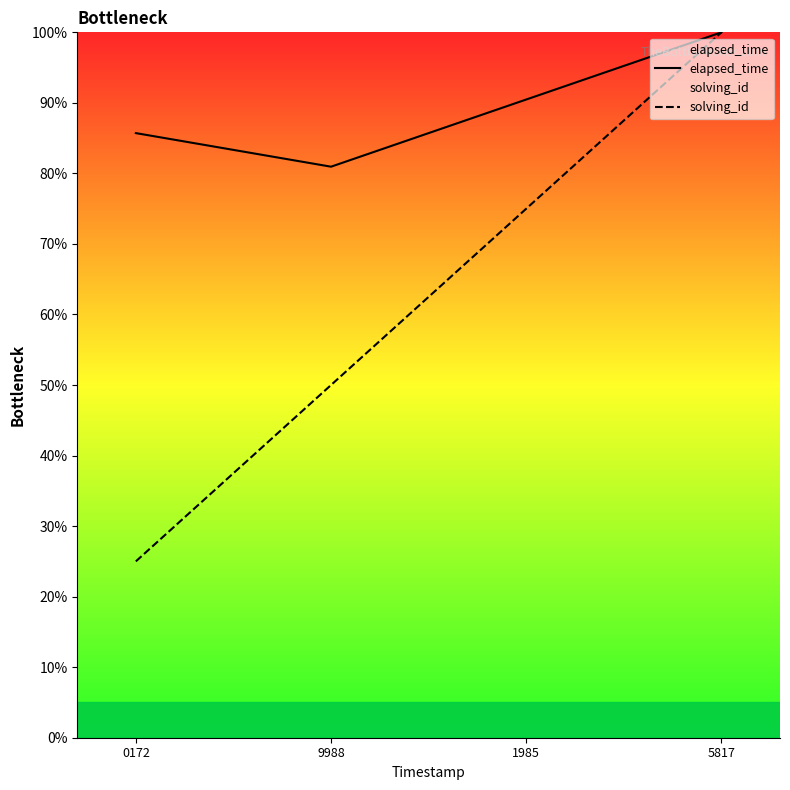

Reading left to right, list all the values displayed in this chart.

elapsed_time: 85.7	81.0	90.5	100.0
solving_id: 25.0	50.0	75.0	100.0